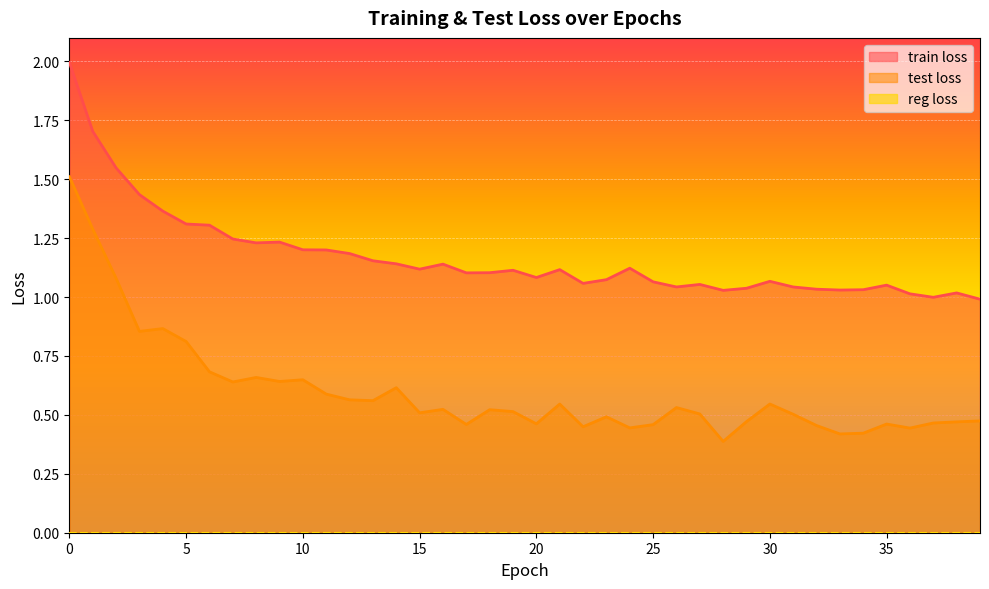

True or false: test loss and train loss cross at least once.

False